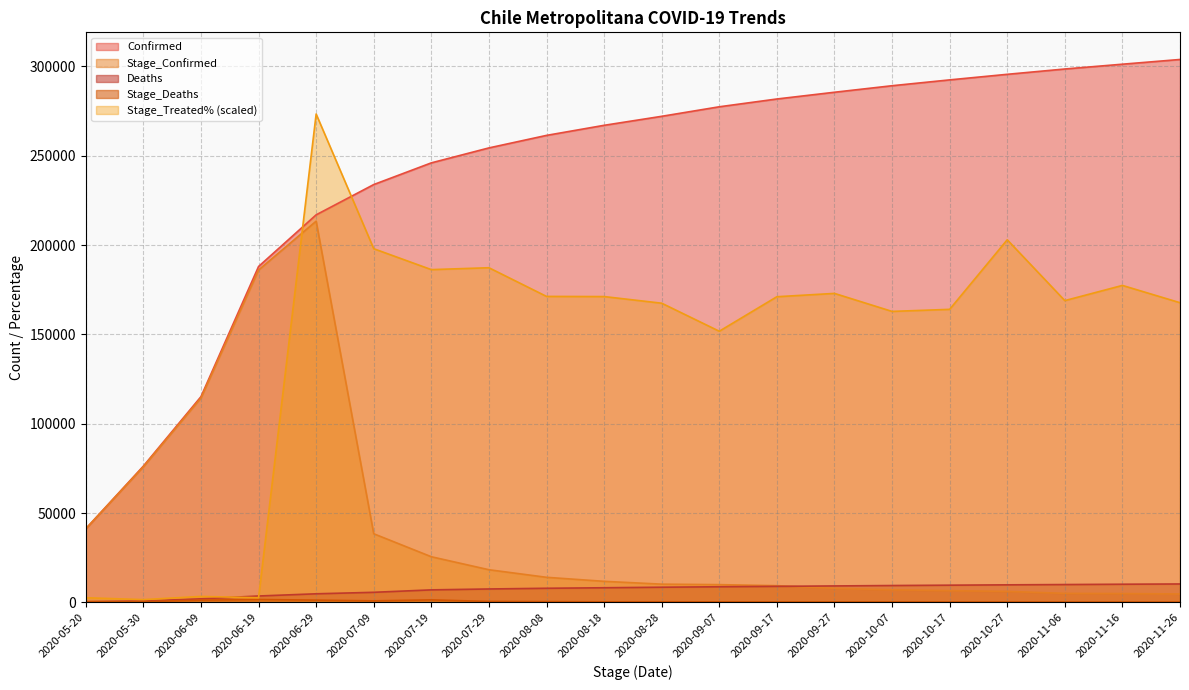

What is the sum of the Stage_Confirmed values at 2020-11-16 and 2020-05-30?

80814.0